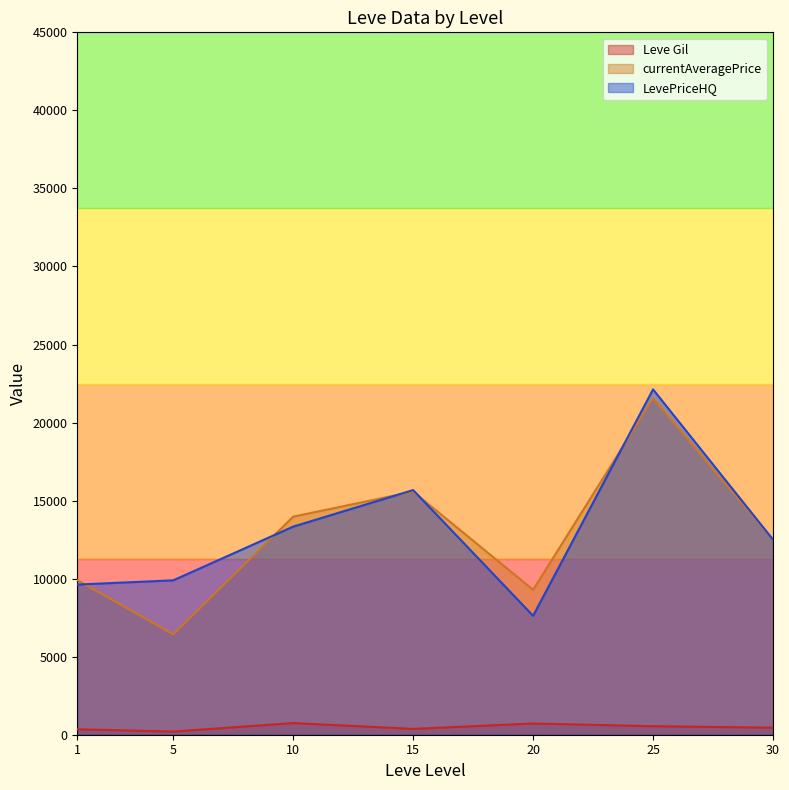

At which label does currentAveragePrice reach its minimum?

5